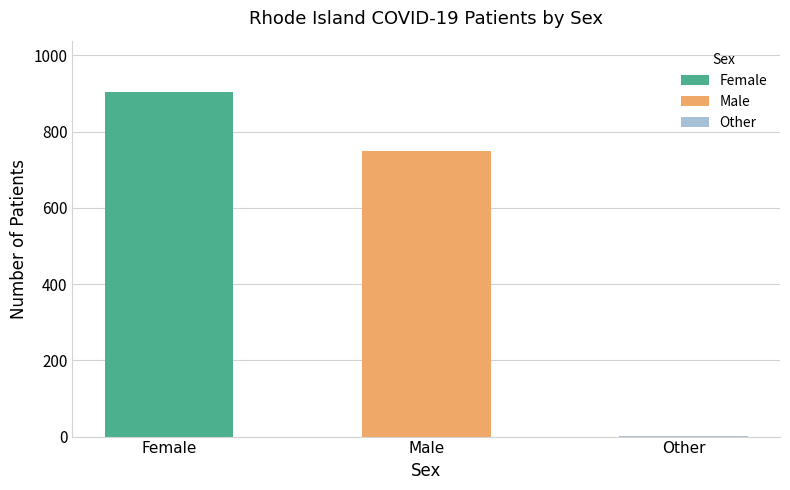

Which label corresponds to the smallest value in the chart?

Other